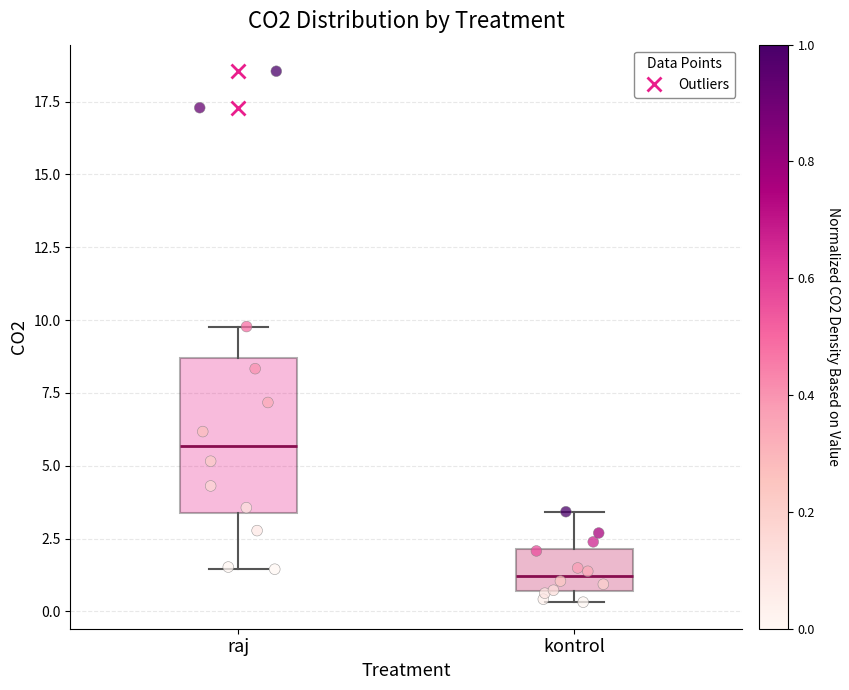

Which box has the lowest median line?

kontrol